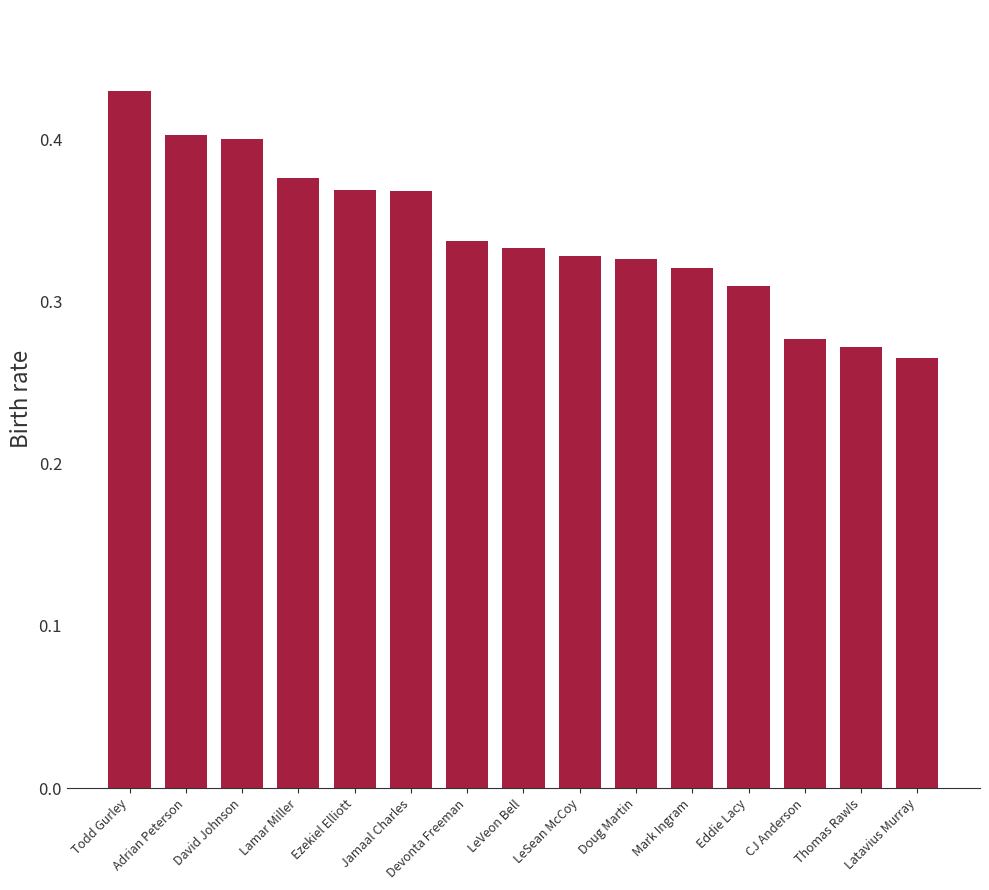

At which category does the chart reach its peak across all series?

Todd Gurley